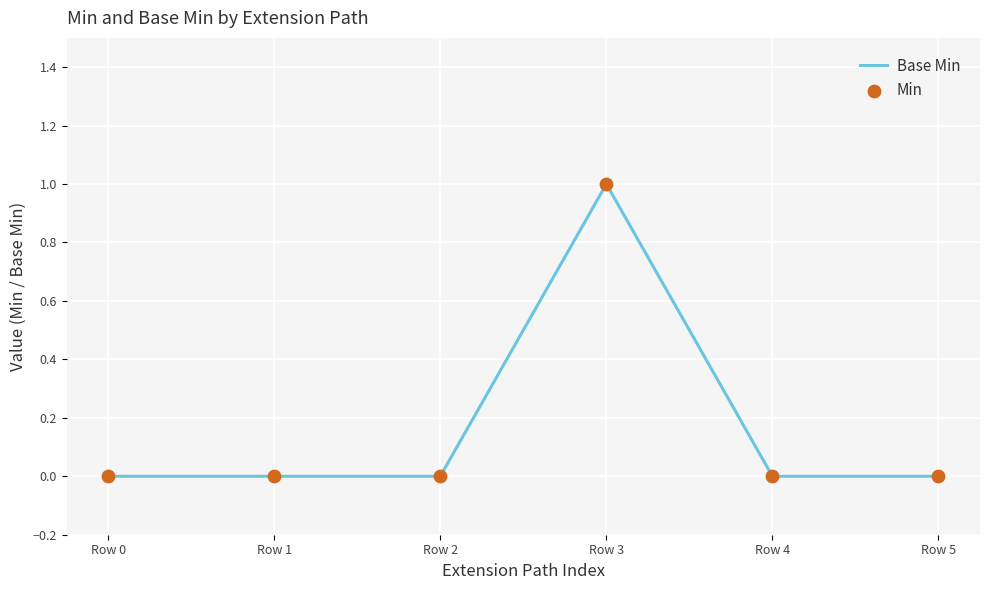

The chart shows a value of 1 at Row 2. True or false?

False